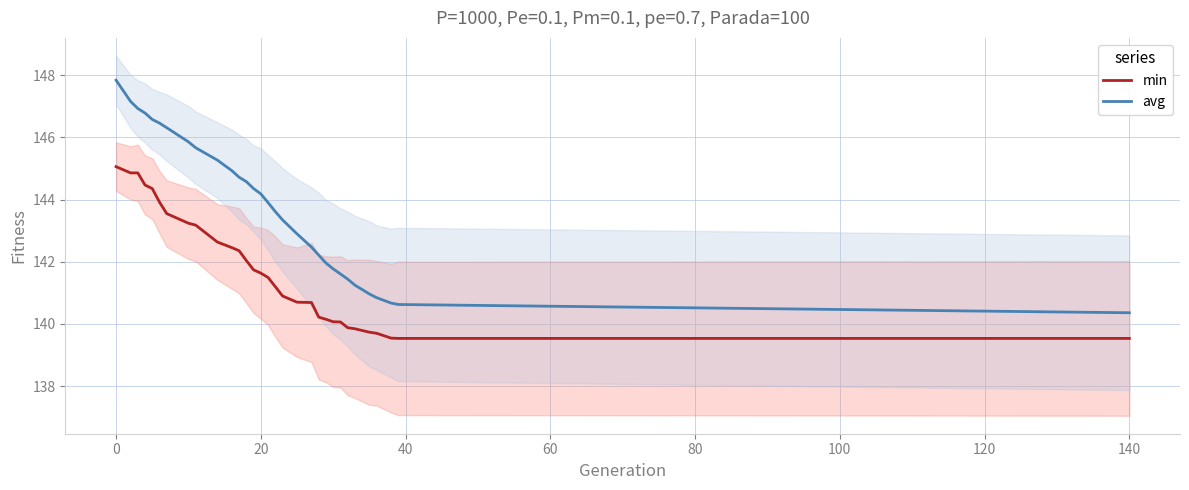

What is the sum of all min values?

4393.5